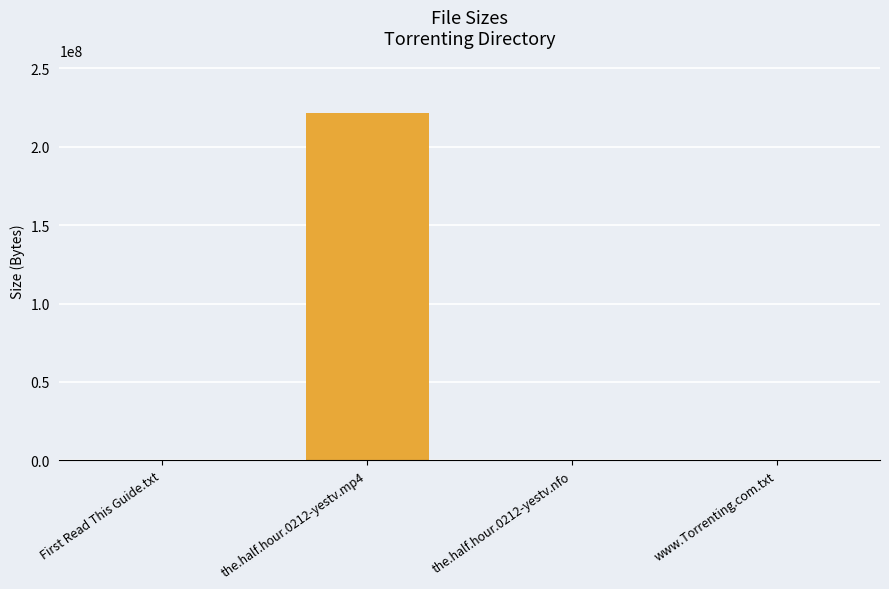

What is the sum of all values?

221780947